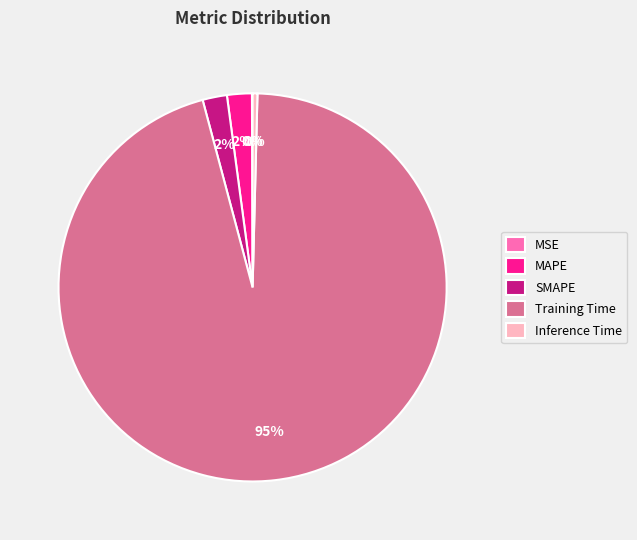

Combined, do SMAPE and Training Time account for over 50%?

Yes